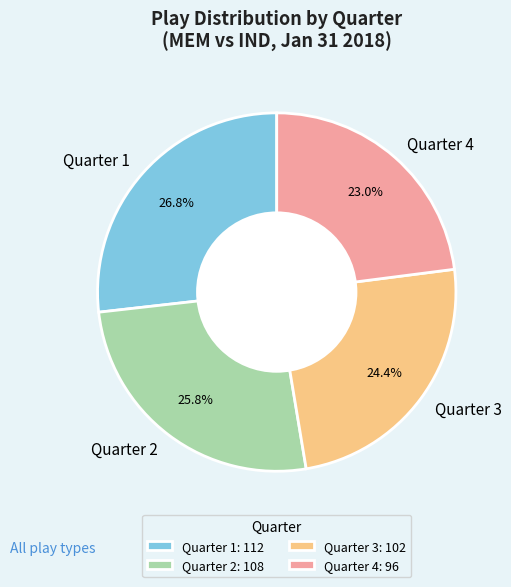

Combined, what portion of the pie is Quarter 1 and Quarter 4?

49.8%